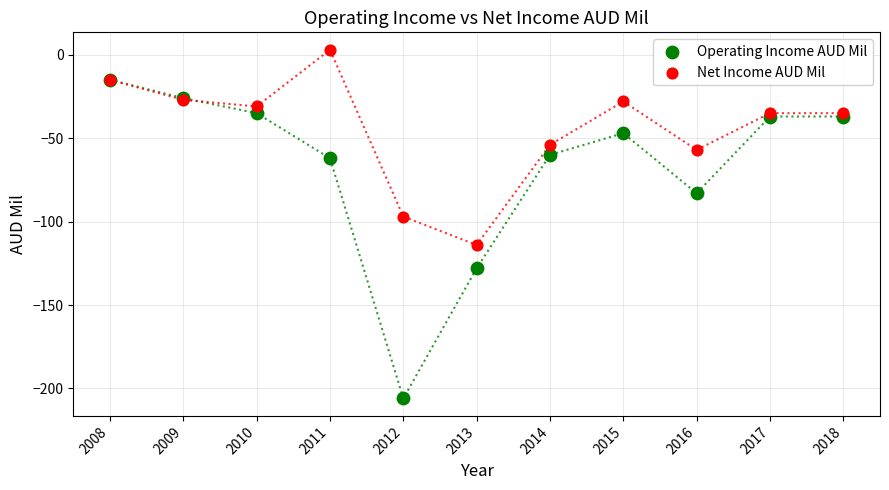

Across all series, what Y value is closest to -101?

-97